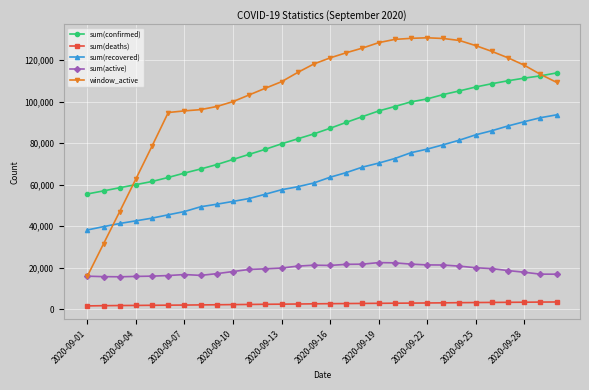

Which series has the widest spread of values?

window_active